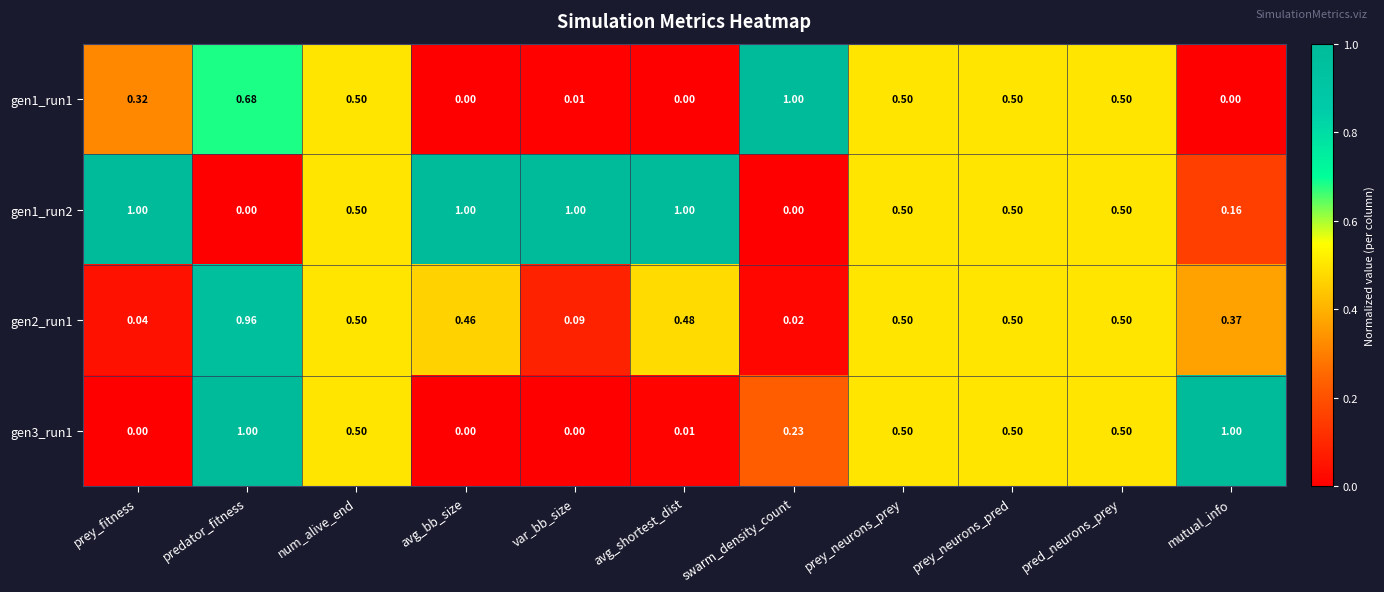

Is the value of gen3_run1 at num_alive_end greater than the value of gen1_run1 at mutual_info?

Yes